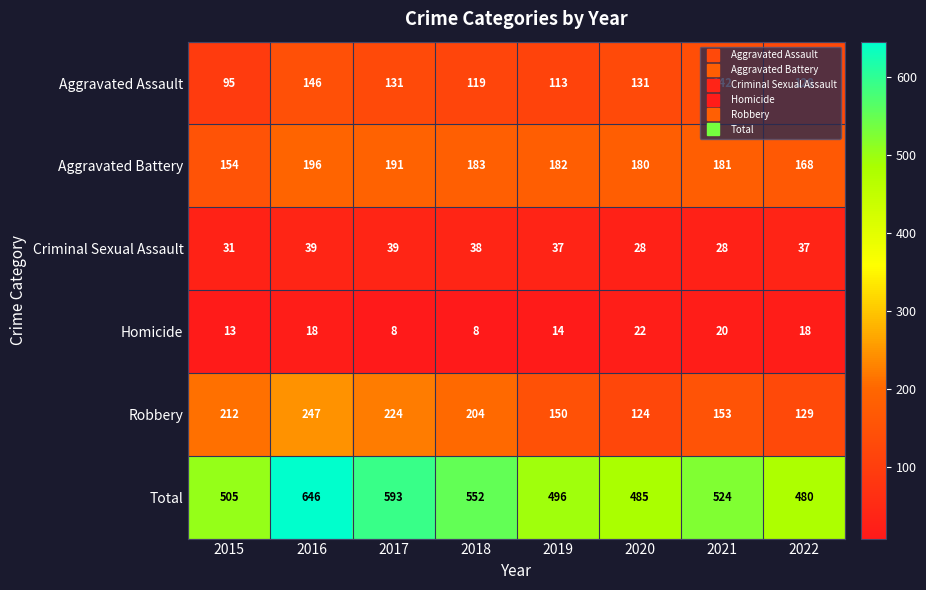

List the labels in order of Aggravated Battery value, largest first.

2016, 2017, 2018, 2019, 2021, 2020, 2022, 2015